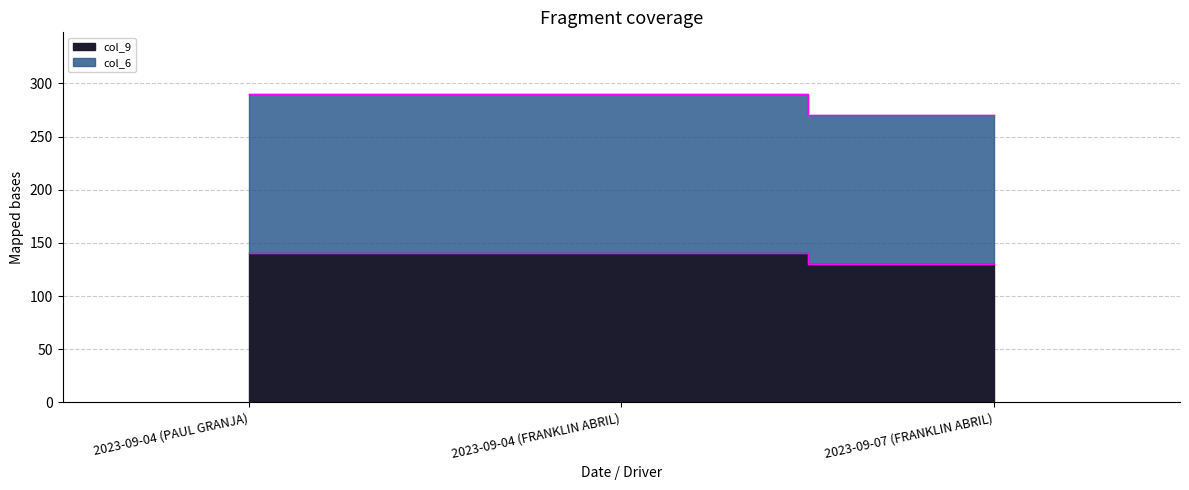

Between 2023-09-04 (FRANKLIN ABRIL) and 2023-09-07 (FRANKLIN ABRIL), which series saw the biggest shift?

col_9